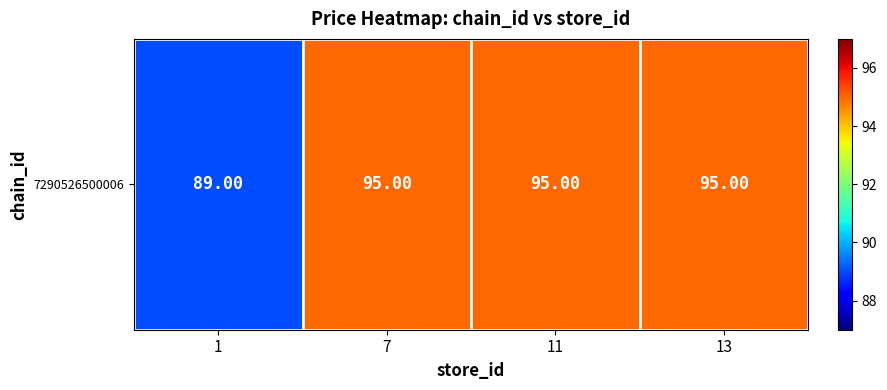

What is the change in value from 1 to 11?

+6